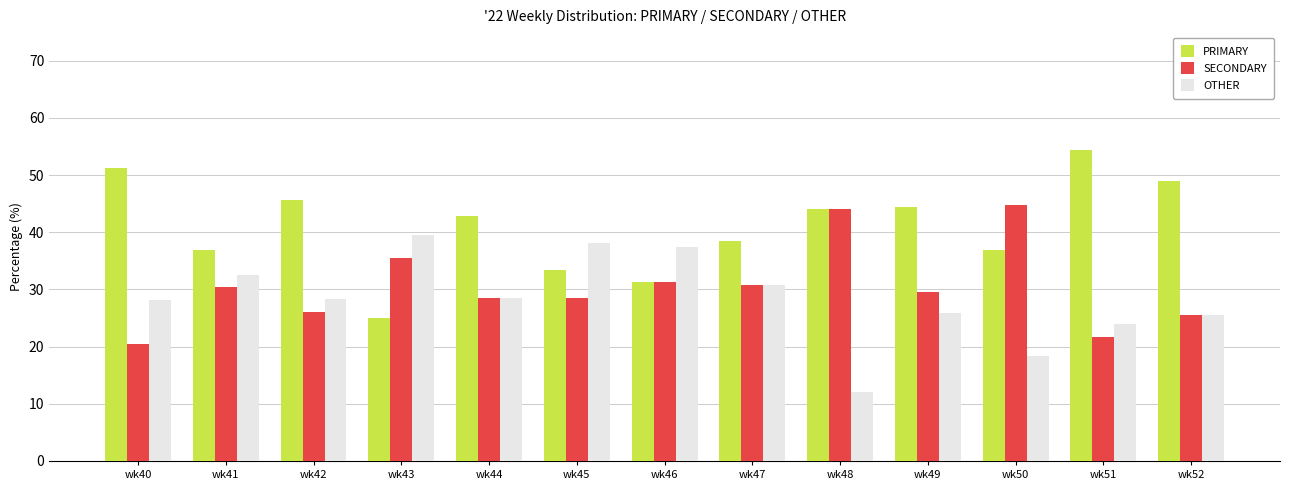

The OTHER series shows 24.2 at wk50. True or false?

False